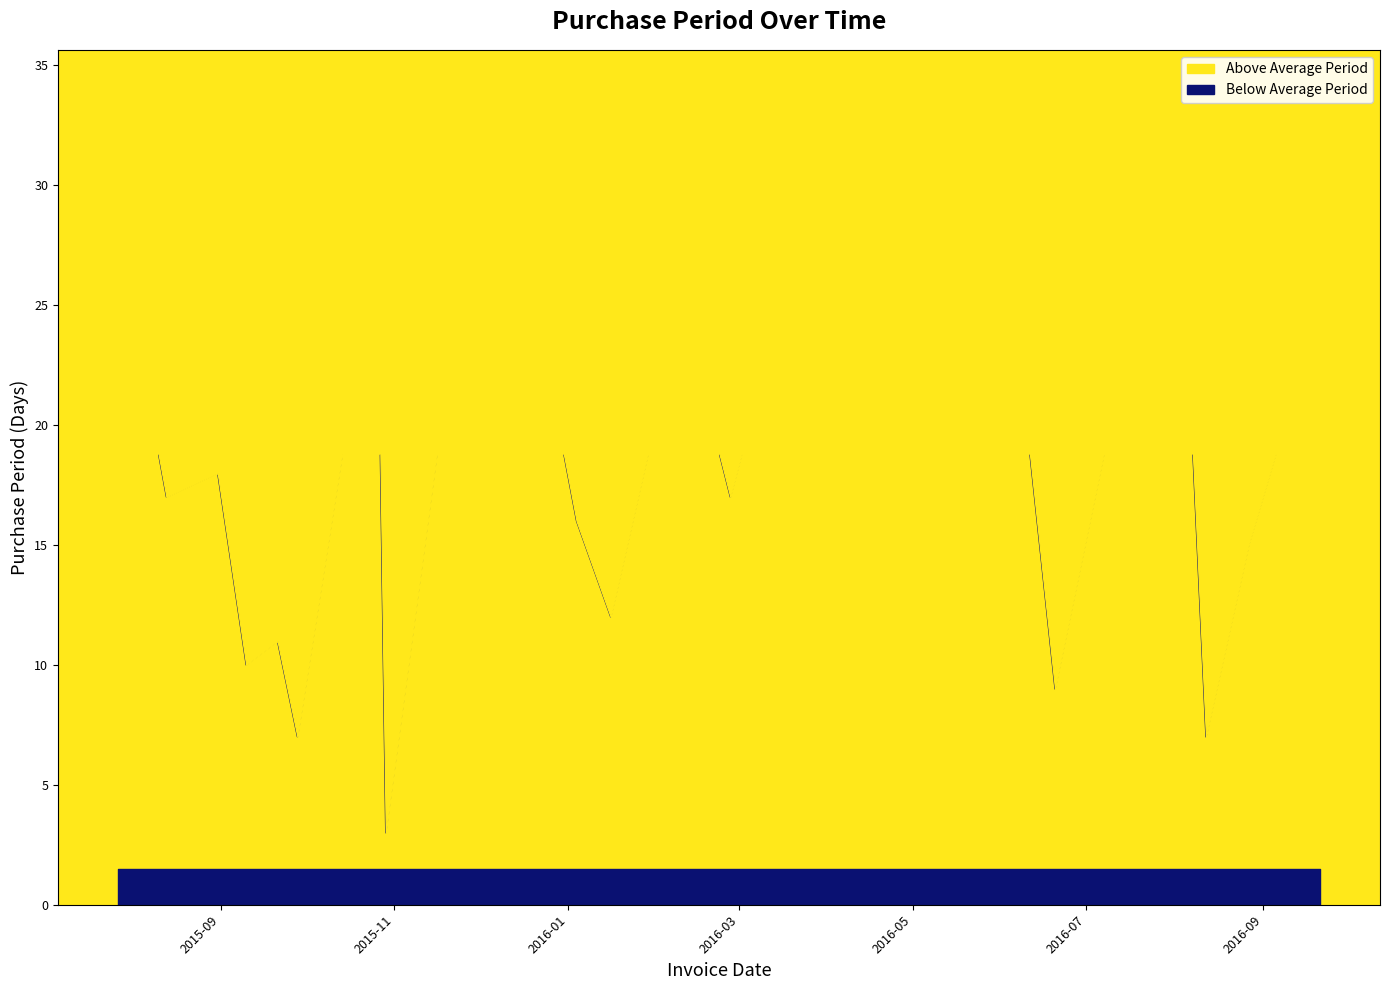

List the labels in order of value, smallest first.

2015-10-29, 2015-09-28, 2016-08-12, 2016-06-20, 2015-09-10, 2015-09-21, 2016-01-16, 2016-08-27, 2016-01-04, 2015-08-13, 2016-02-27, 2015-08-31, 2016-06-11, 2016-07-11, 2015-11-23, 2016-02-10, 2016-08-05, 2016-09-21, 2015-12-19, 2016-04-25, 2015-07-27, 2015-10-26, 2016-05-23, 2016-03-29